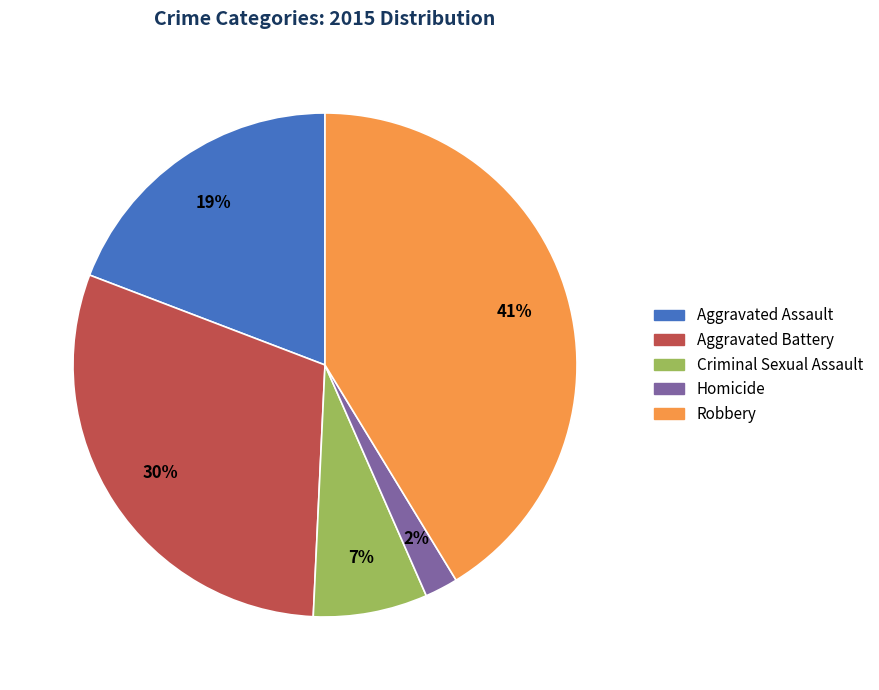

To the nearest percent, what is the difference between the largest and smallest slice percentages?

39%